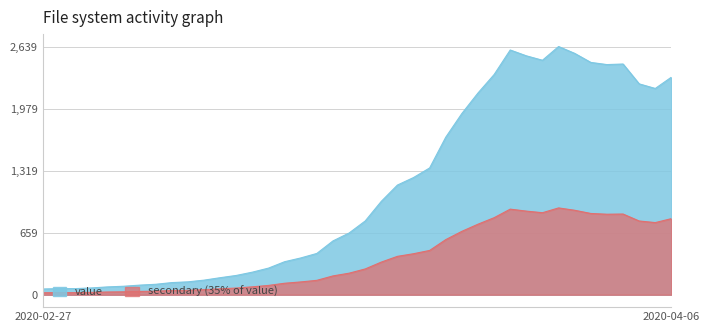

Which label corresponds to the largest value in the chart?

2020-03-30